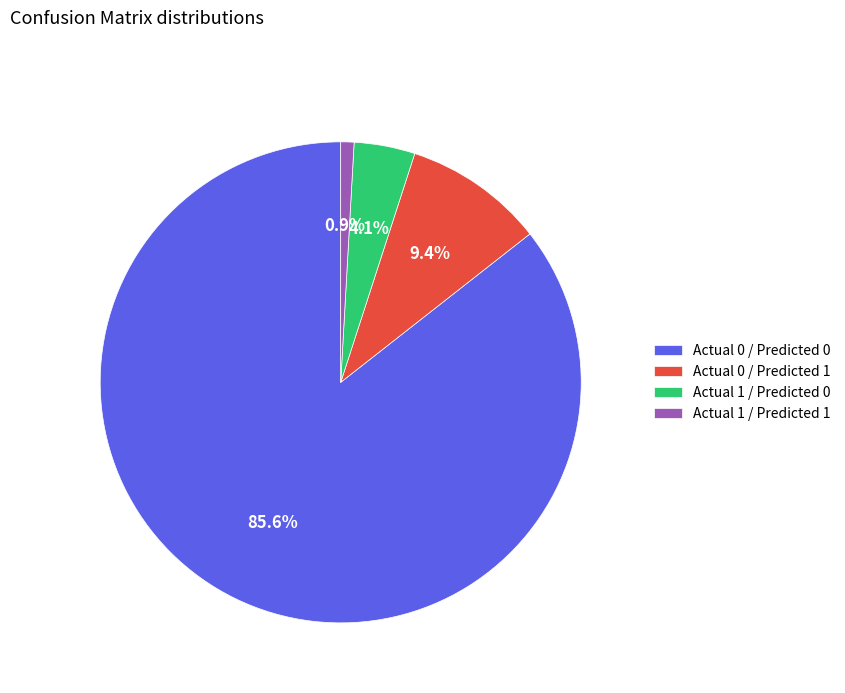

Is there any slice that represents more than half of the pie?

Yes